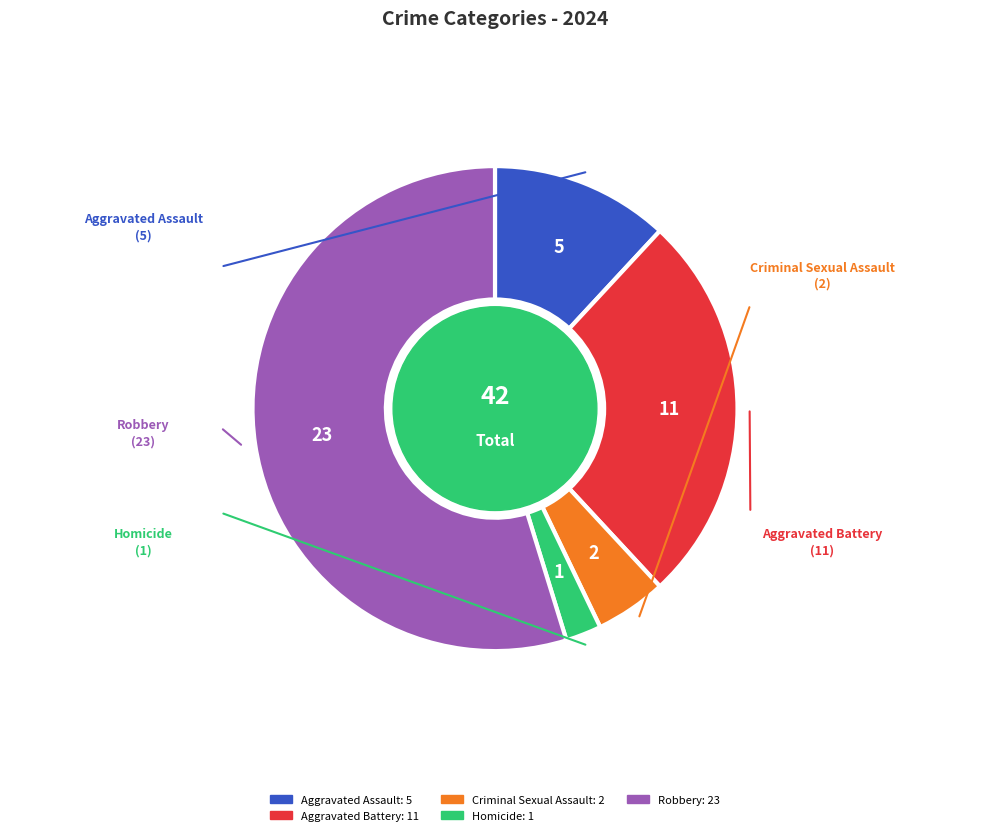

How many segments does this pie chart have?

5